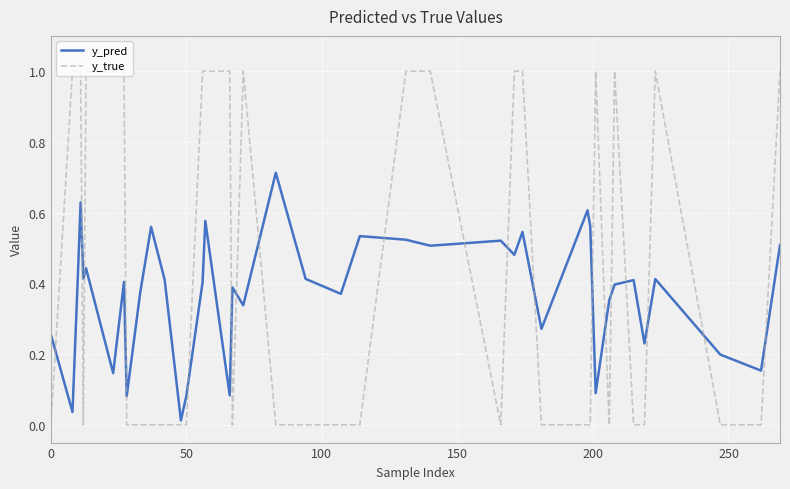

Which series has the largest range (max minus min)?

y_true